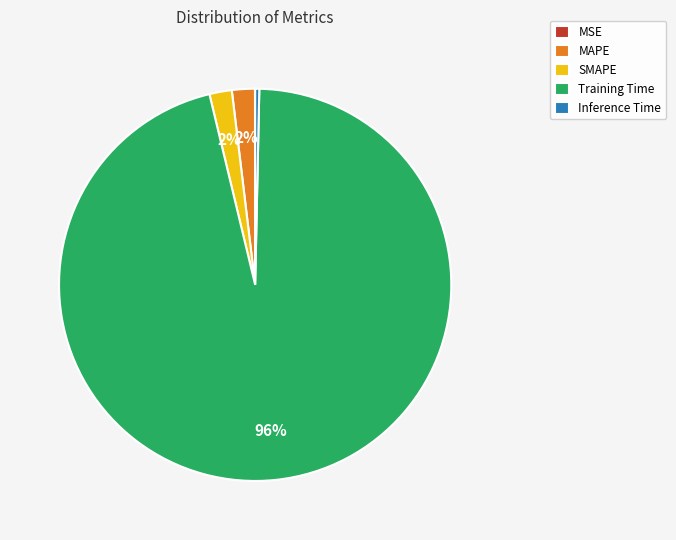

To the nearest percent, what portion does Training Time represent?

96%